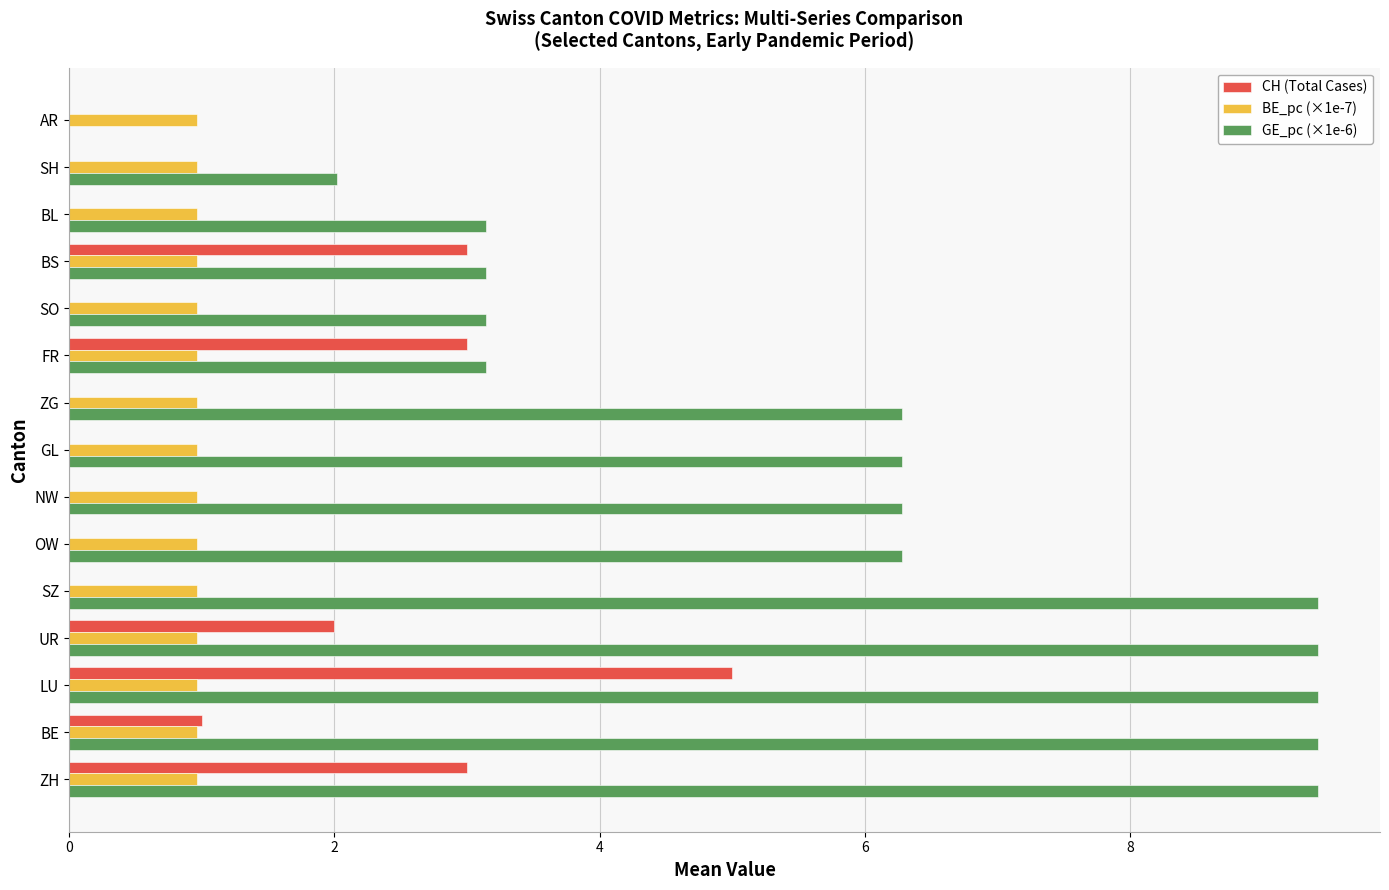

Which series has the widest spread of values?

GE_pc (×1e-6)